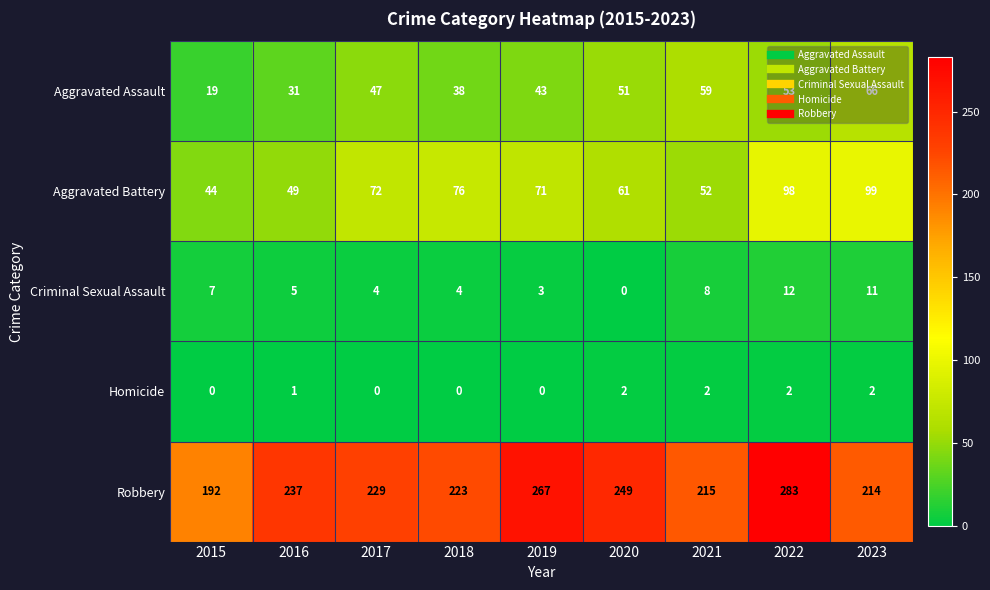

At how many categories does at least one series exceed 263?

2